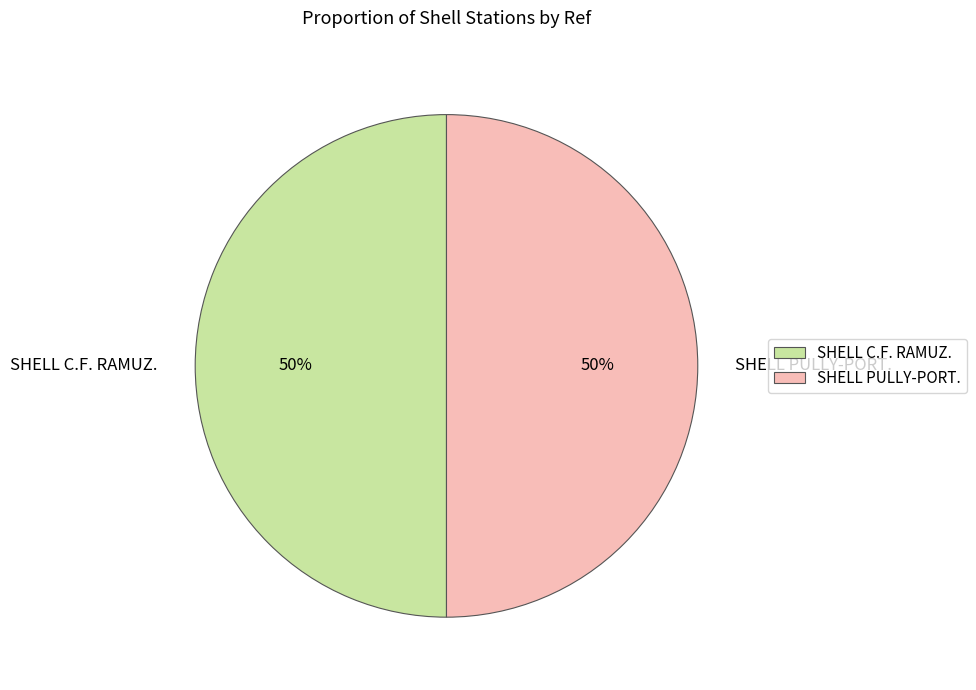

To the nearest percent, what percentage of the pie is SHELL PULLY-PORT.?

50%